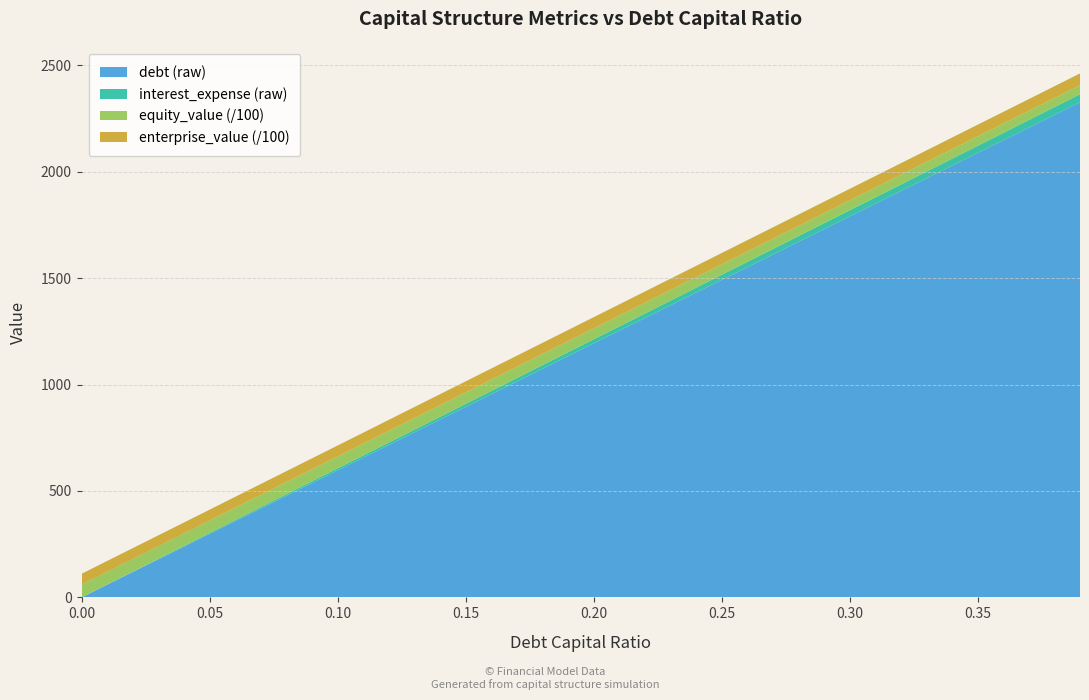

Reading right to left, transcribe all the data shown in this chart.

debt: 2326.4	2087.8	1789.5	1491.3	1193.0	894.8	596.5	298.3	0.0
interest_expense: 37.7	33.8	29.0	24.2	19.3	14.5	9.7	4.8	0.0
equity_value: 4195.8	4379.2	4609.9	4842.3	5076.3	5311.8	5548.8	5787.1	6026.9
enterprise_value: 5566.1	5510.9	5443.5	5377.6	5313.3	5250.6	5189.3	5129.4	5070.9